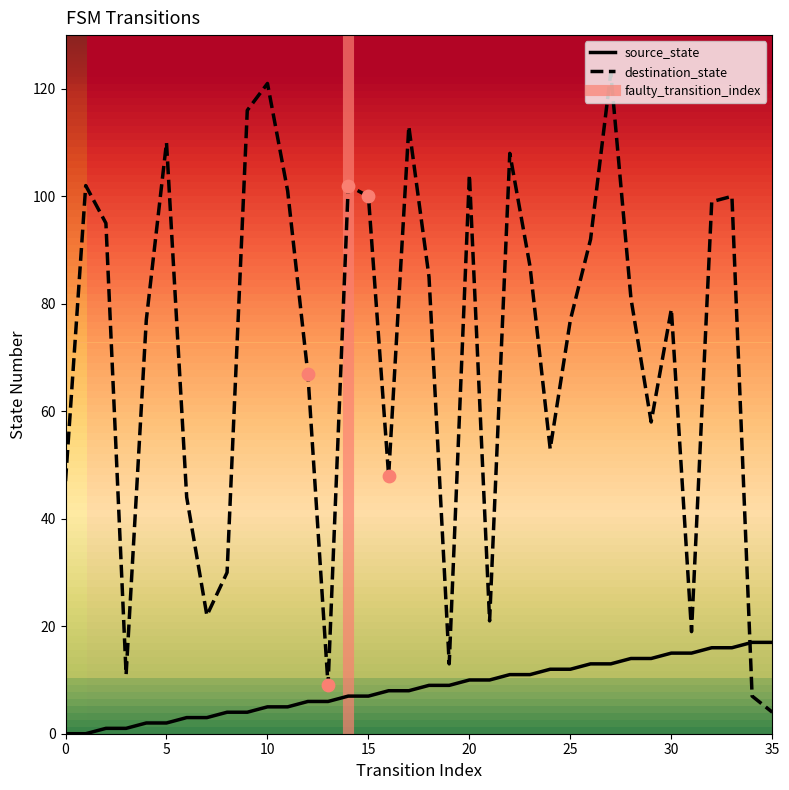

What is the total value across all series at 22?

119